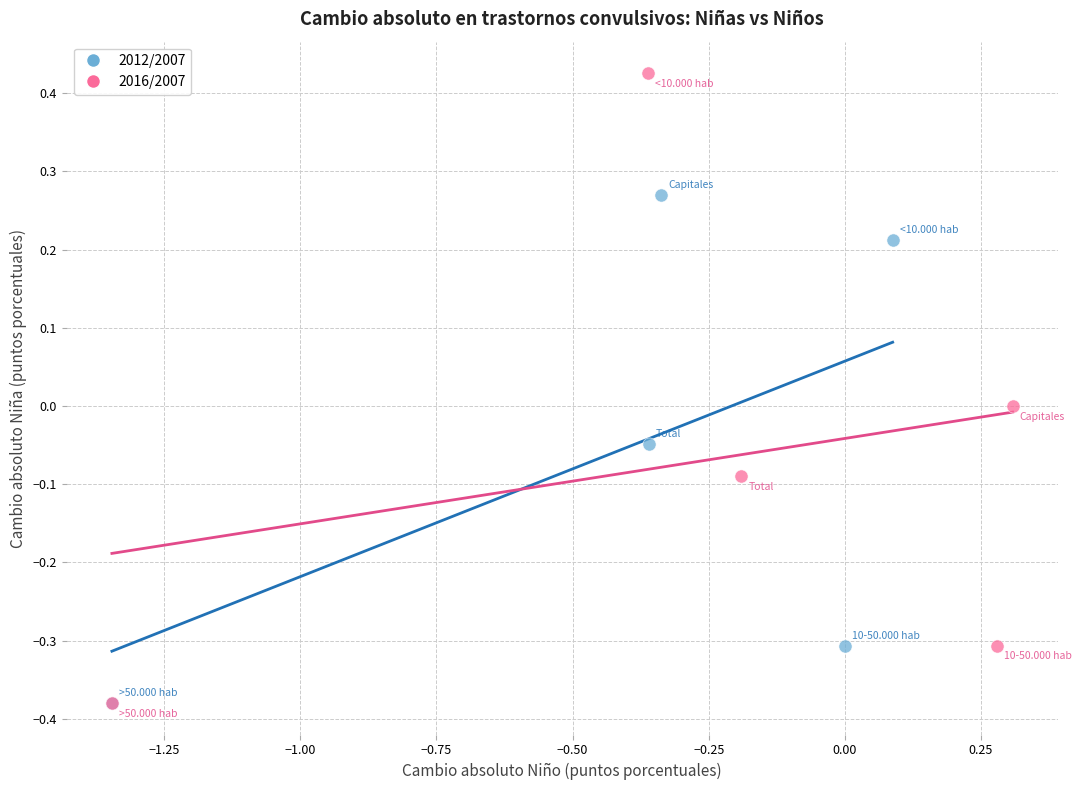

Which series has the widest spread of Y values?

2016/2007